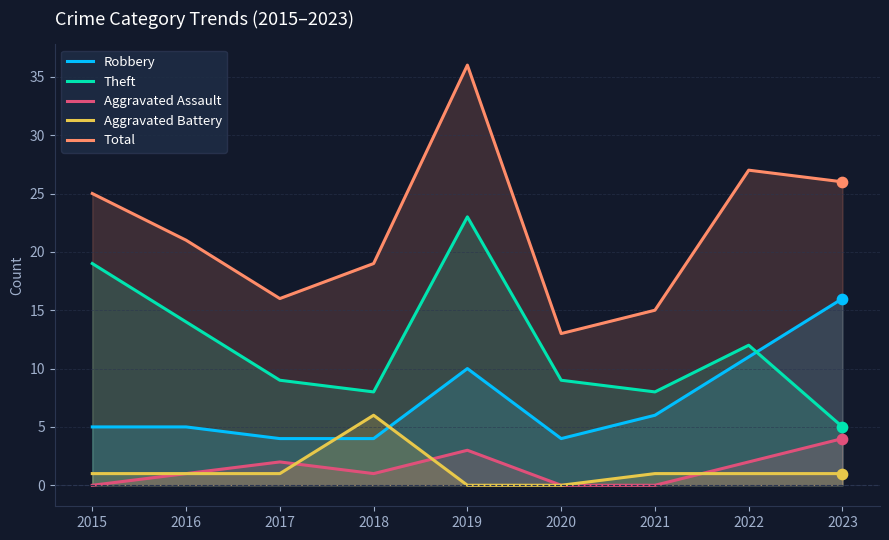

Which series has the largest Y range (max minus min)?

Total